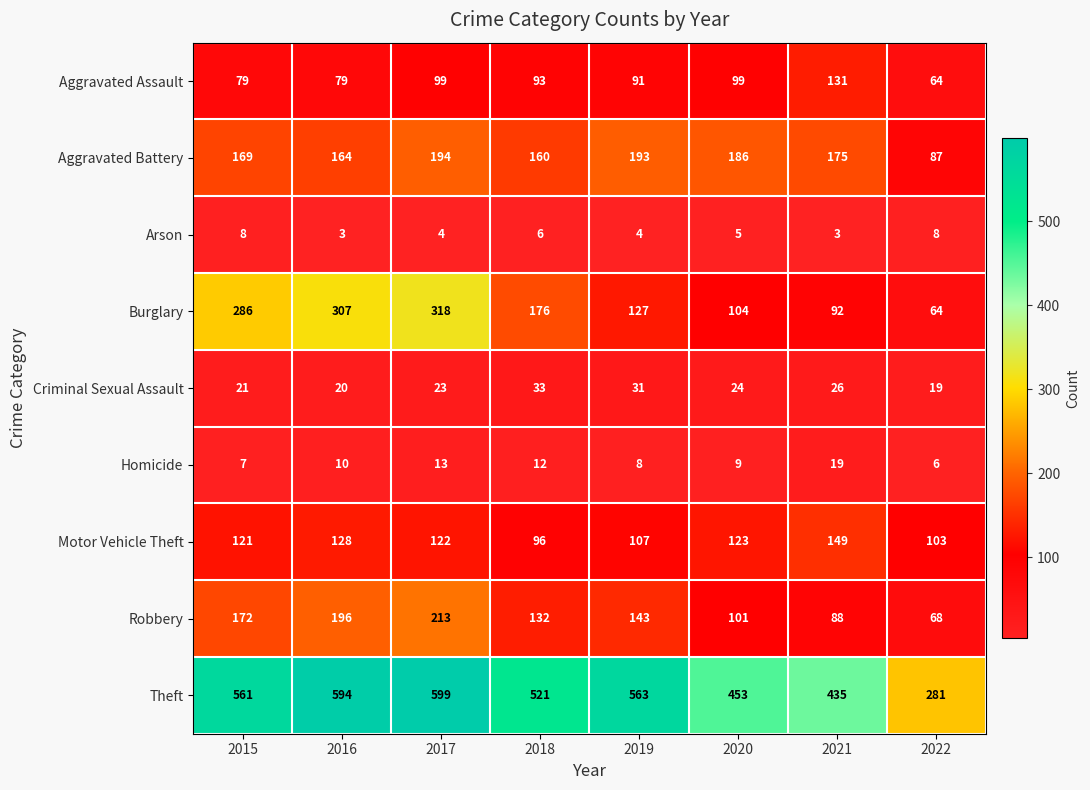

The Theft series shows 606 at 2020. True or false?

False